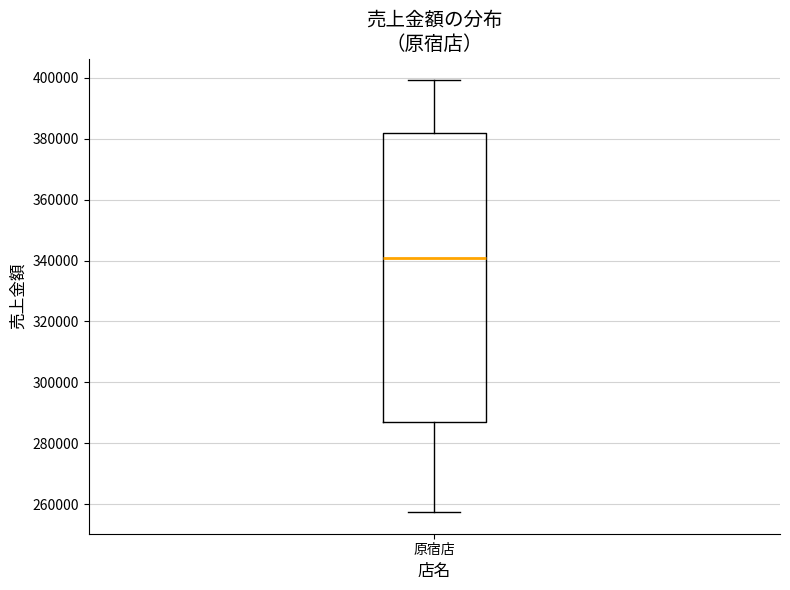

Where does the upper whisker of the box for 原宿店 end on the y-axis? The values are not printed on the chart, so give them approximately, as read against the axis.

400000